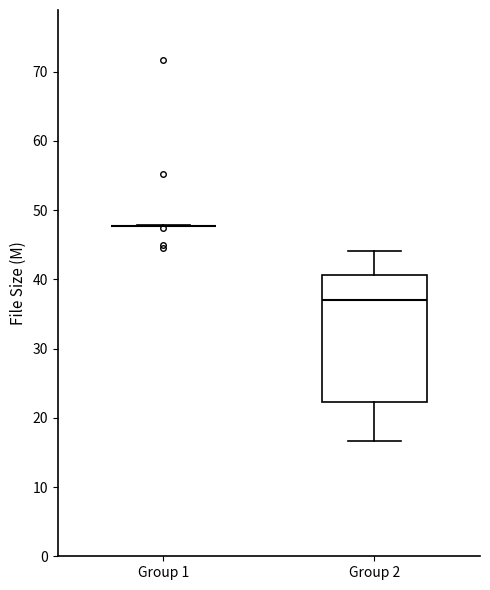

Which box is the tallest, from its lower edge to its upper edge?

Group 2